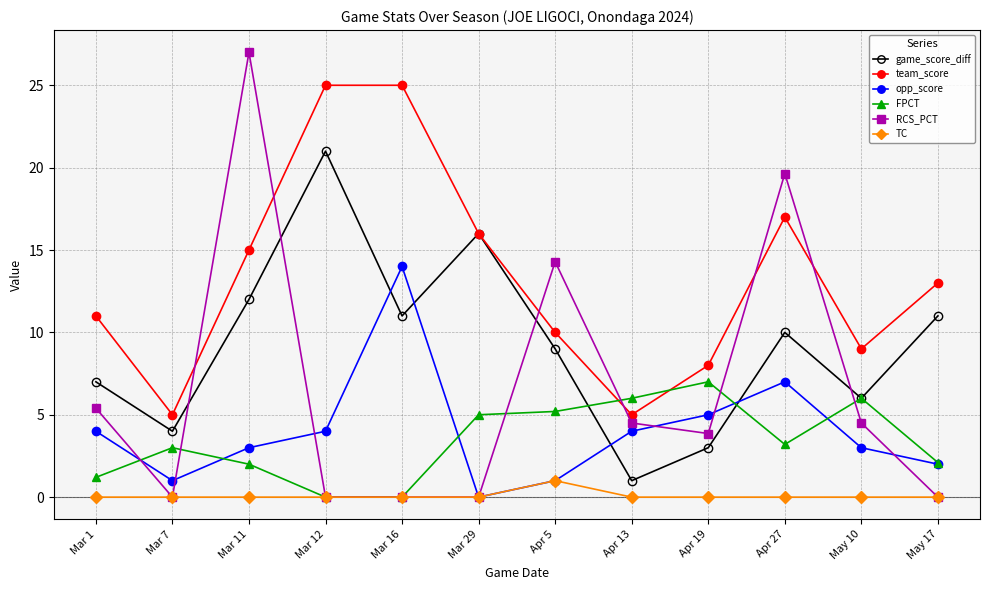

True or false: opp_score and team_score cross at least once.

False